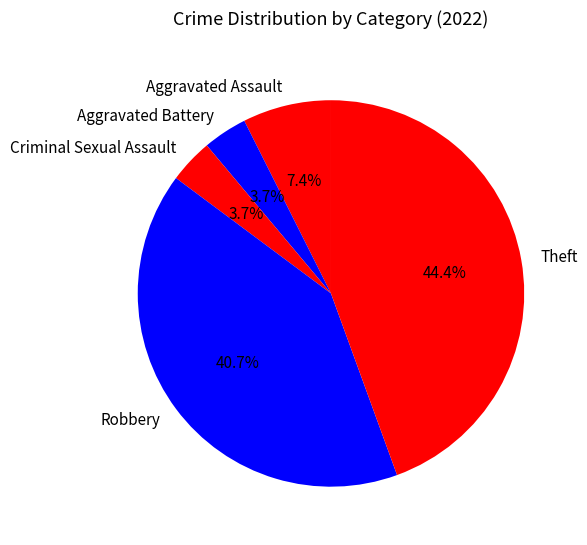

To the nearest percent, what portion does Criminal Sexual Assault represent?

4%